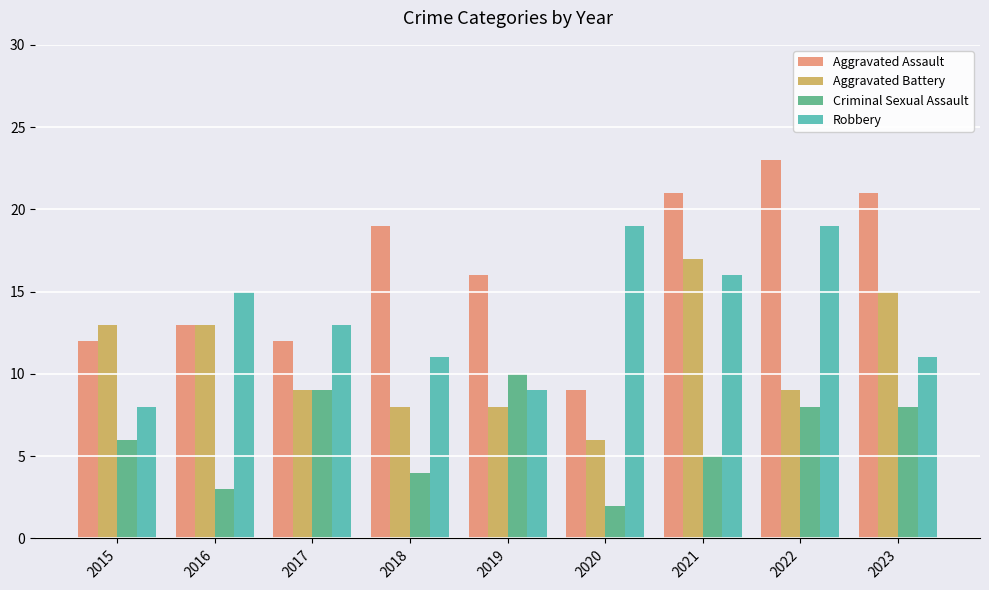

How many data points does each series have?

9